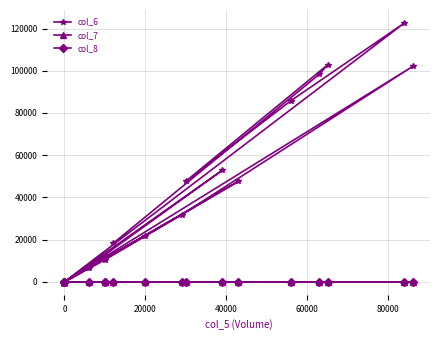

Where is the first local minimum for col_7?

20000